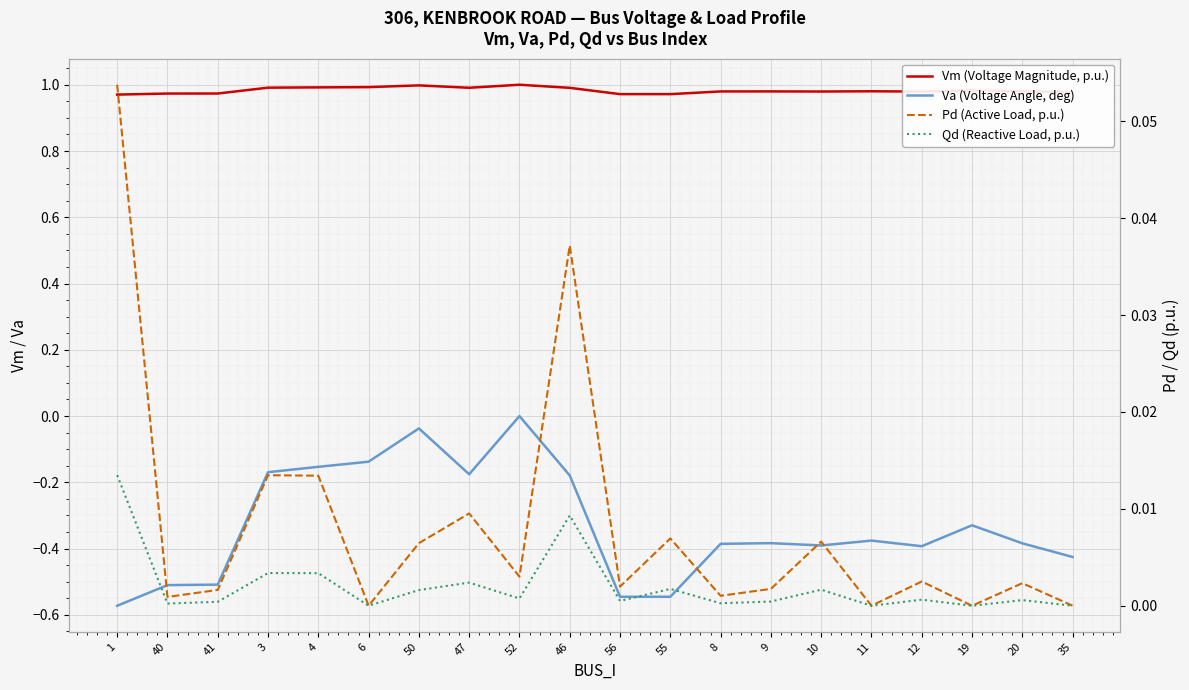

Where is the first local maximum for Qd (Reactive Load, p.u.)?

3